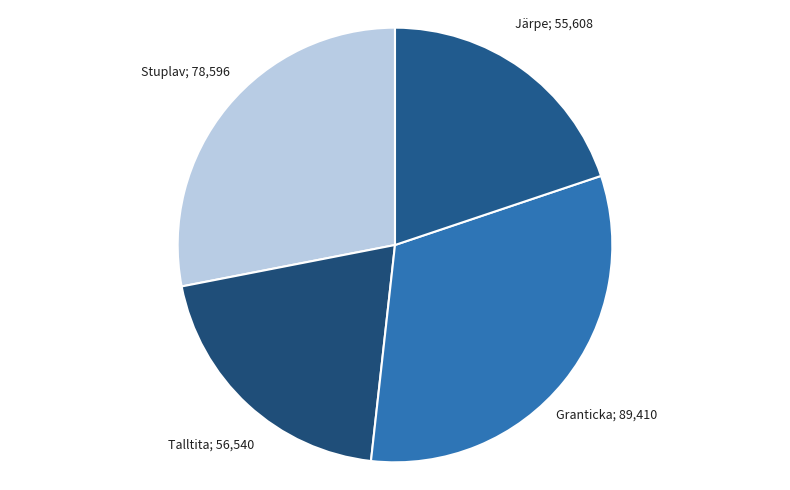

Count the number of slices in the pie.

4